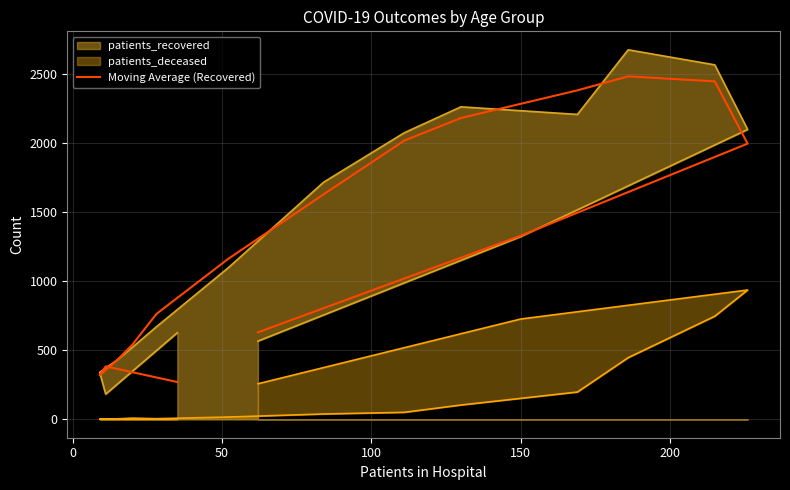

What is the sum of all values?

20965.3